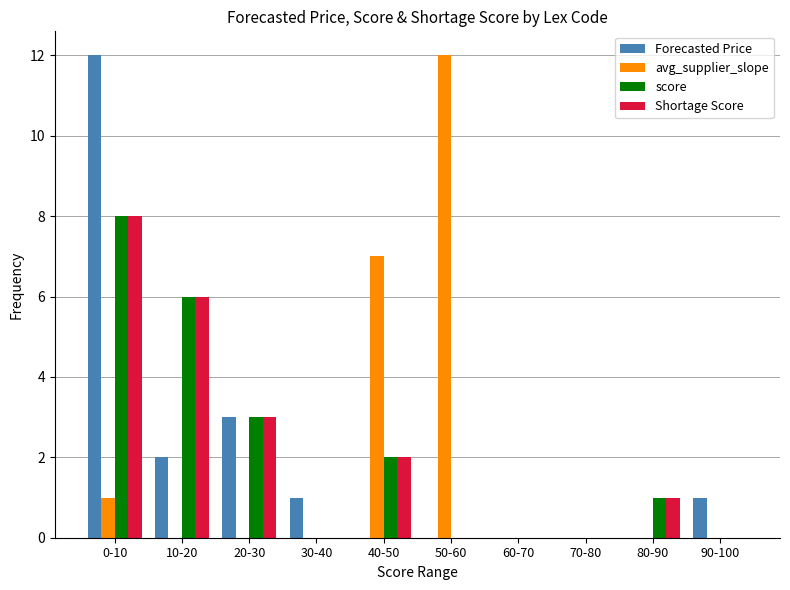

At which category is the sum across all series the highest?

0-10